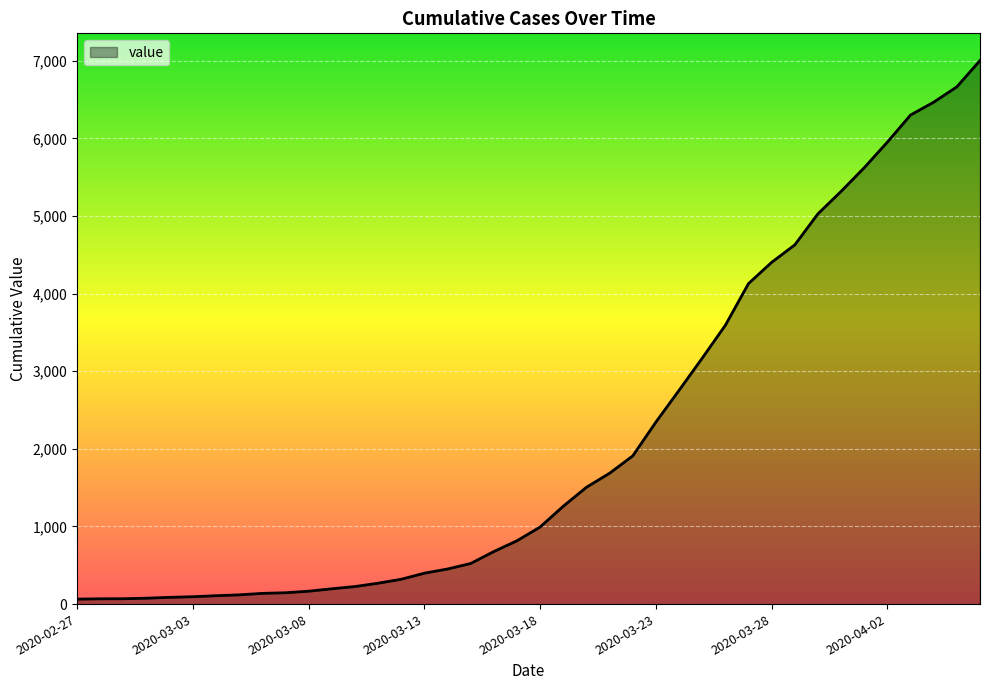

What is the greatest value displayed?

7003